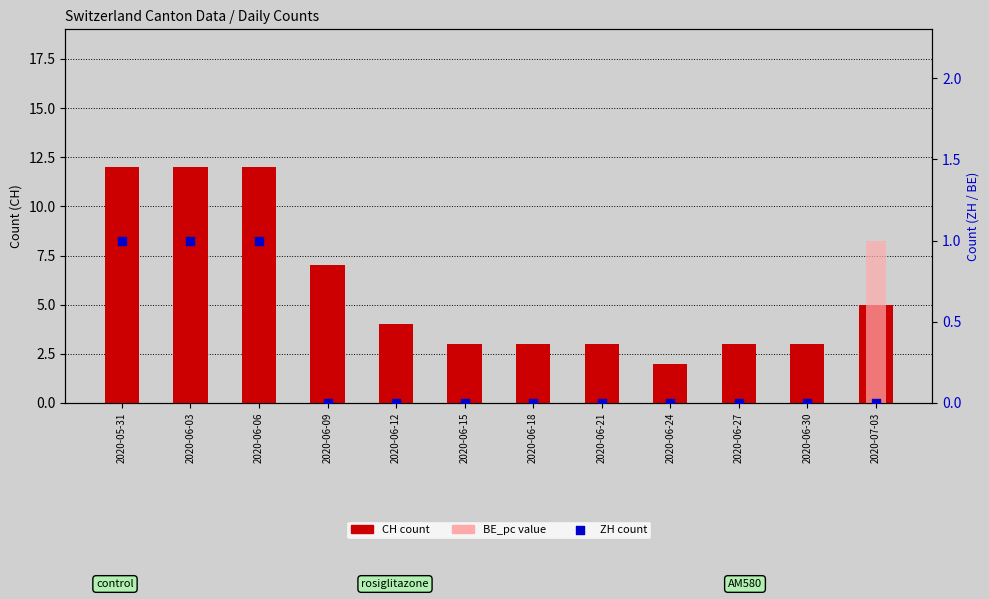

Is the value of ZH count at 2020-06-24 greater than the value of CH count at 2020-06-15?

No